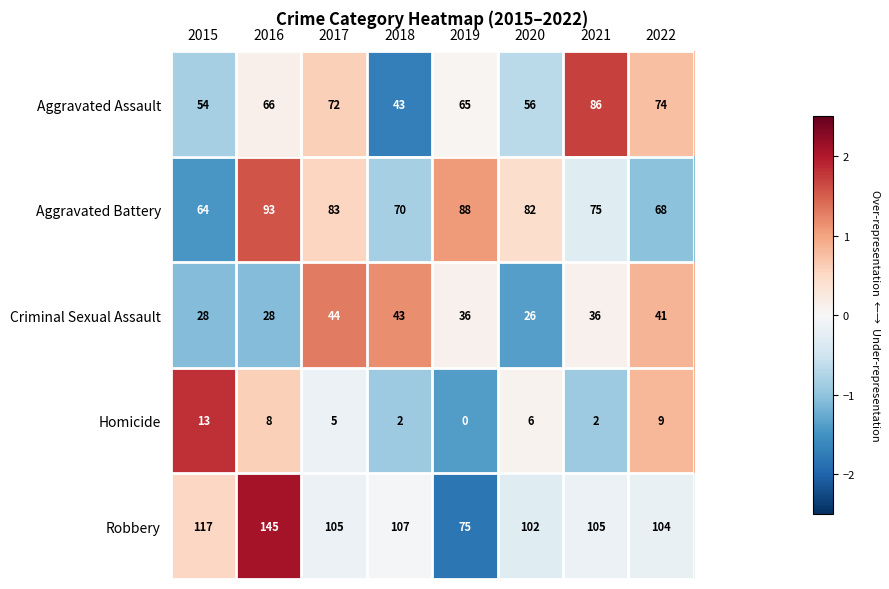

How many data points in Homicide are less than 6?

4